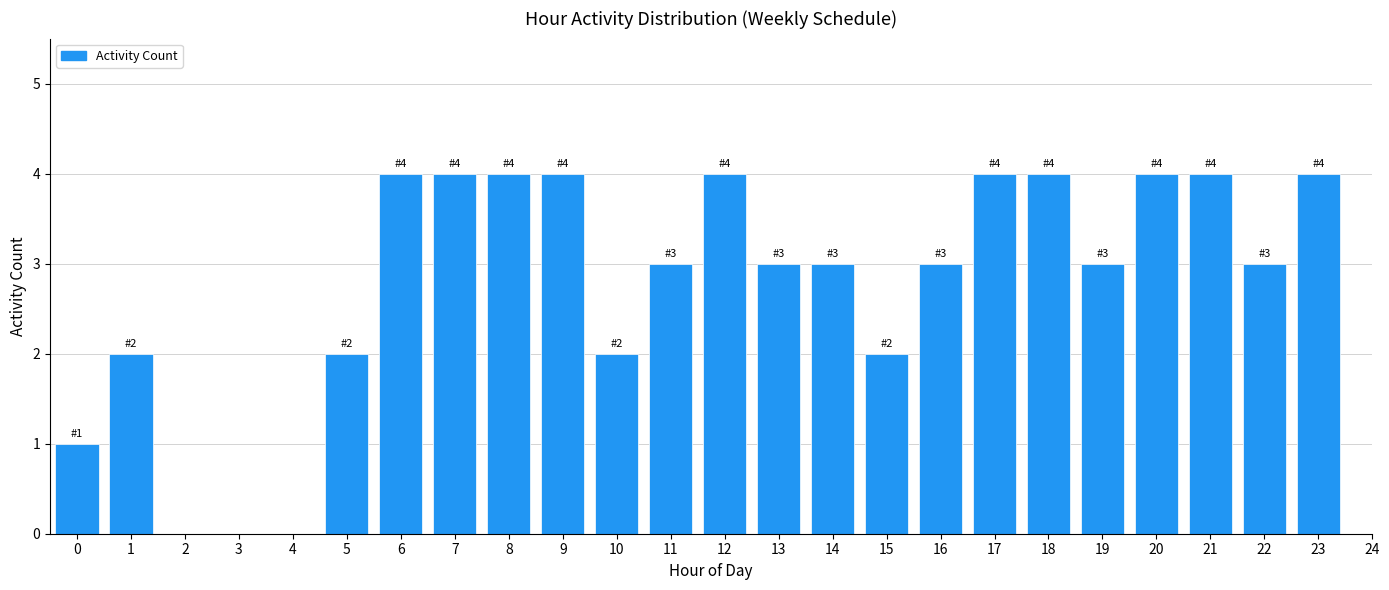

Reading right to left, list all the values displayed in this chart.

23=4	22=3	21=4	20=4	19=3	18=4	17=4	16=3	15=2	14=3	13=3	12=4	11=3	10=2	9=4	8=4	7=4	6=4	5=2	4=0	3=0	2=0	1=2	0=1